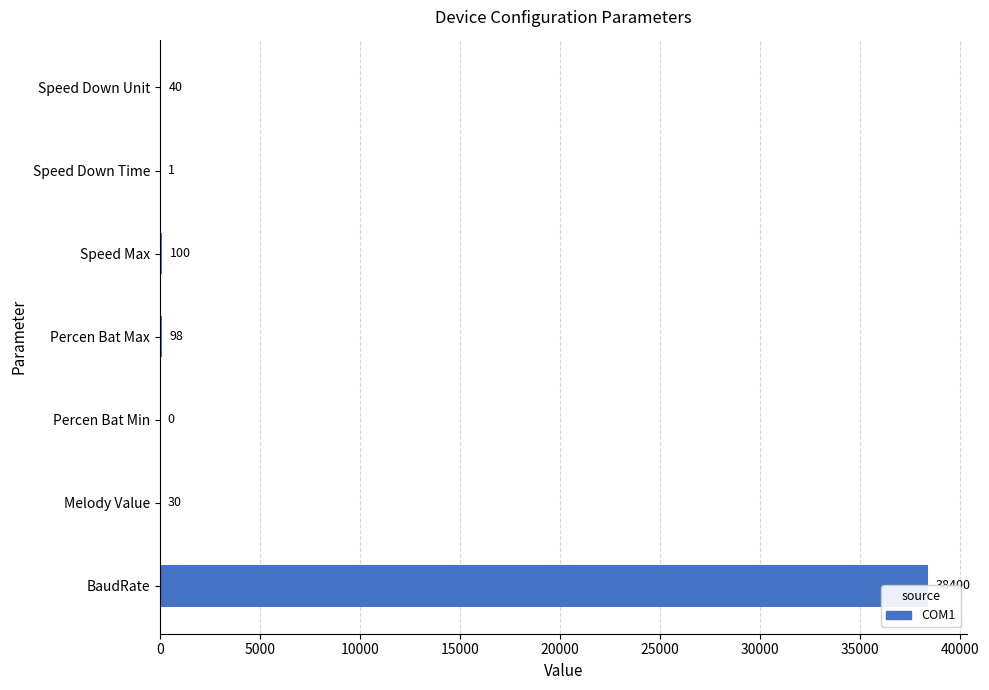

What is the value of the 7th bar from the left?

40